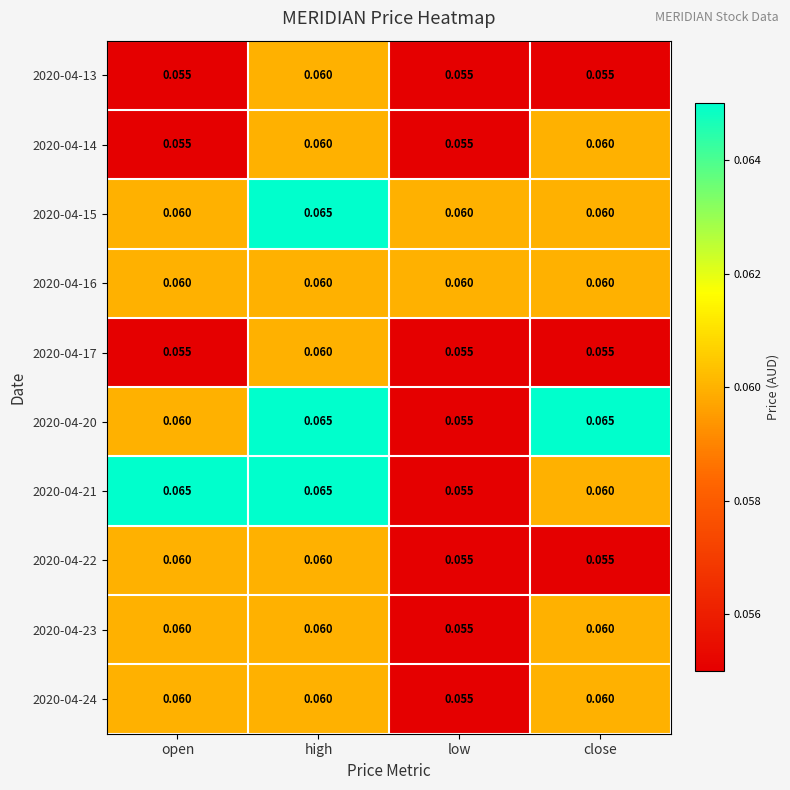

At which label does 2020-04-17 reach its peak?

high